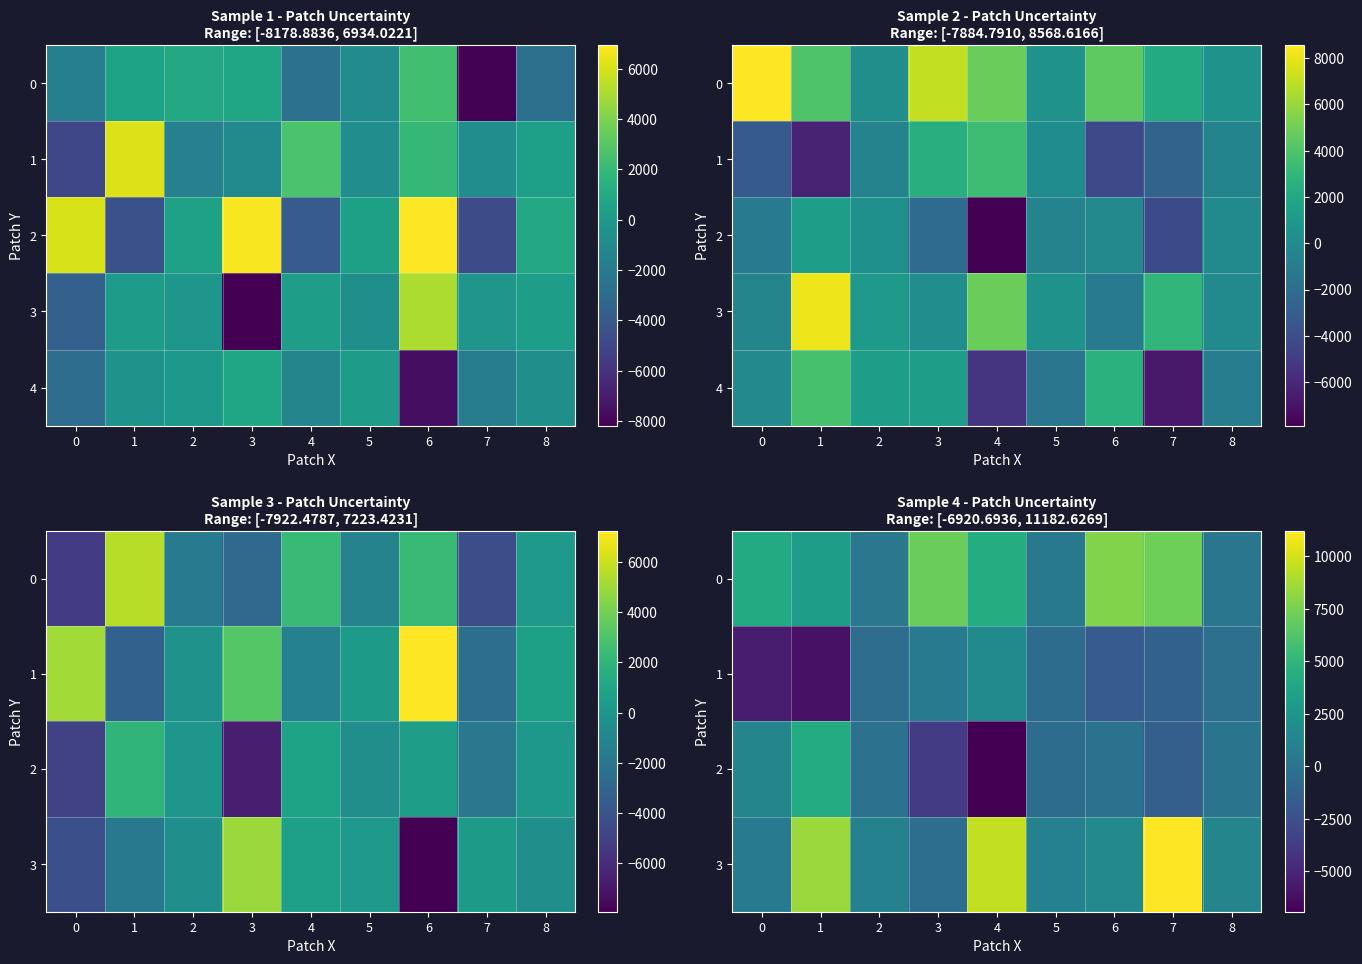

What is the average value of the 0 series?

3857.7